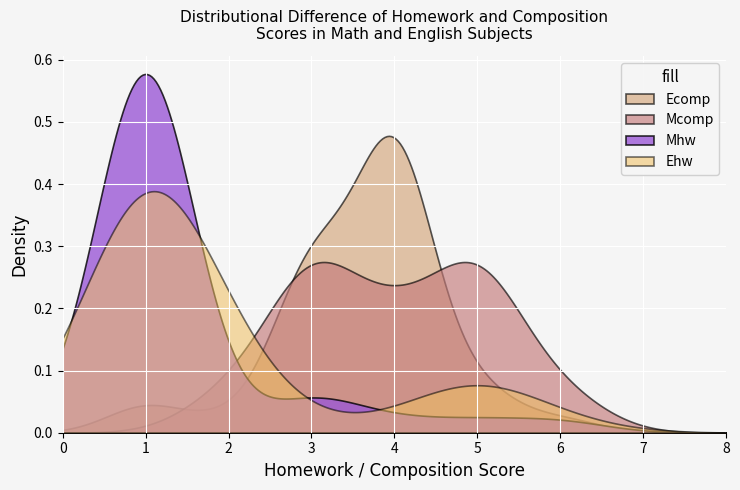

Rank the series by their maximum value, from lowest to highest.

Mcomp, Ehw, Ecomp, Mhw